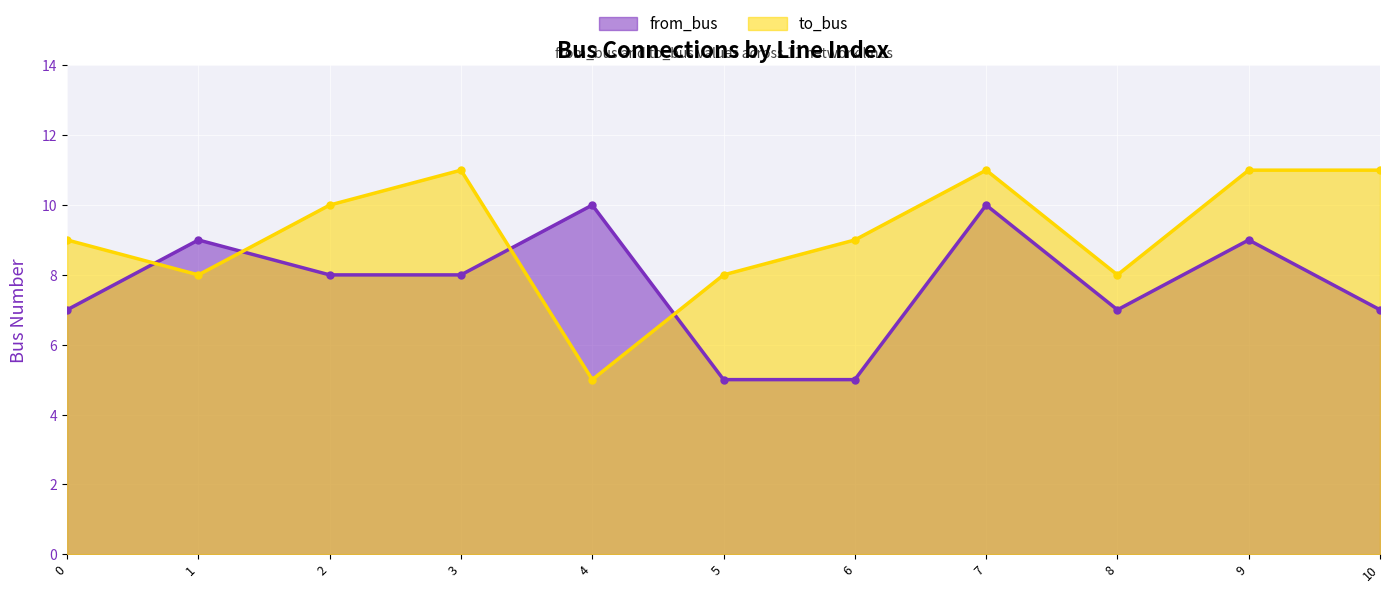

Which category has the lowest value across all series?

5